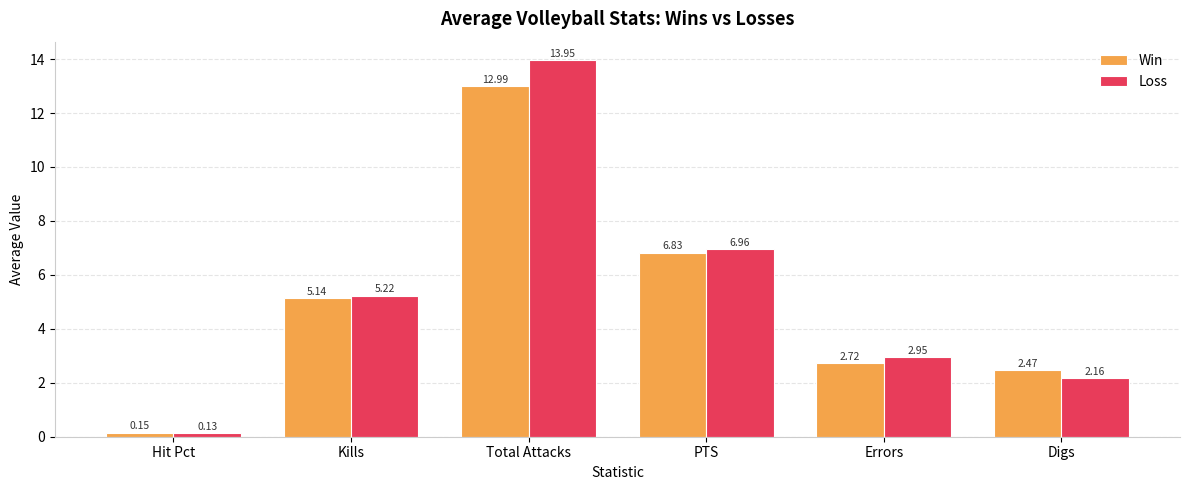

At which category is the sum across all series the highest?

Total Attacks